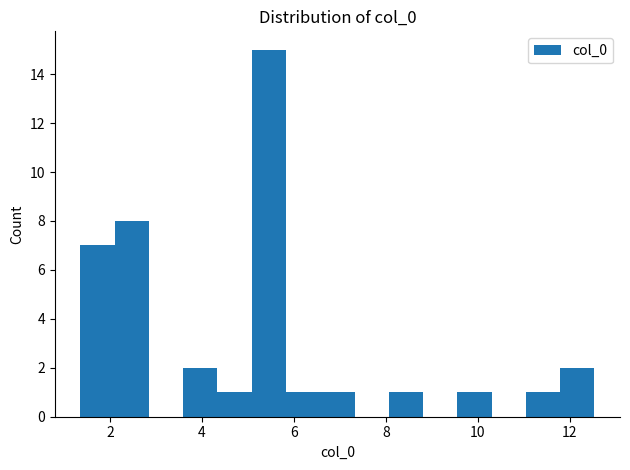

Read against the x-axis, roughly where is the centre of the tallest bar?

5.4